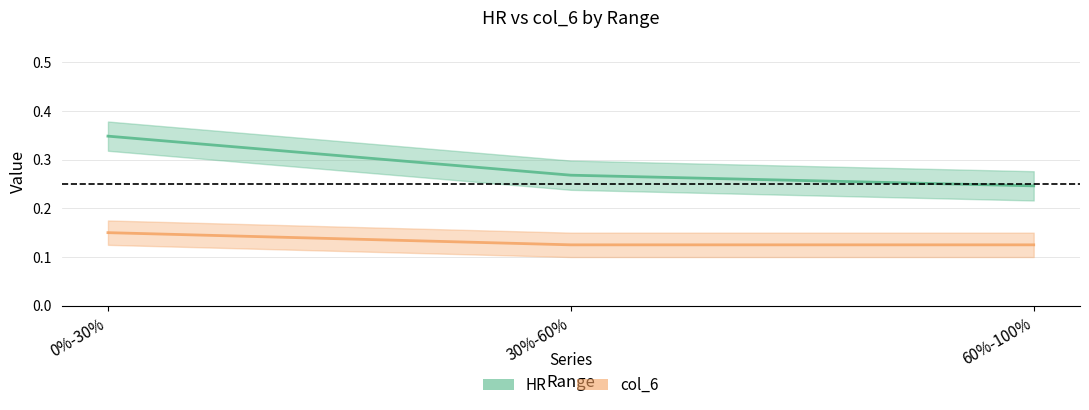

Does the chart display data point markers on the line(s)?

No